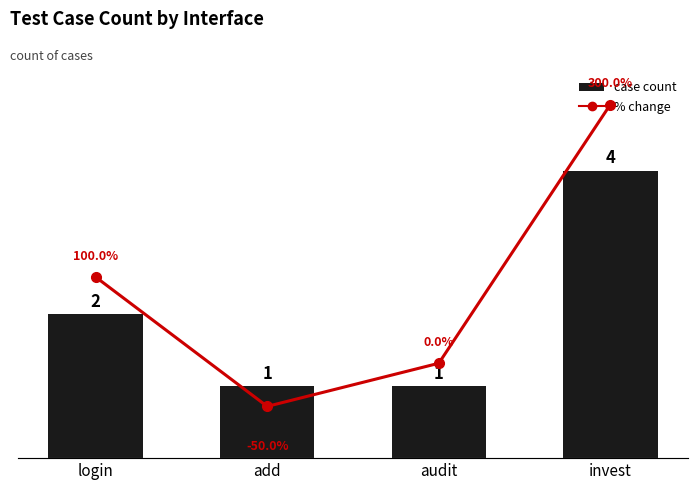

Between add and invest, which is larger?

invest